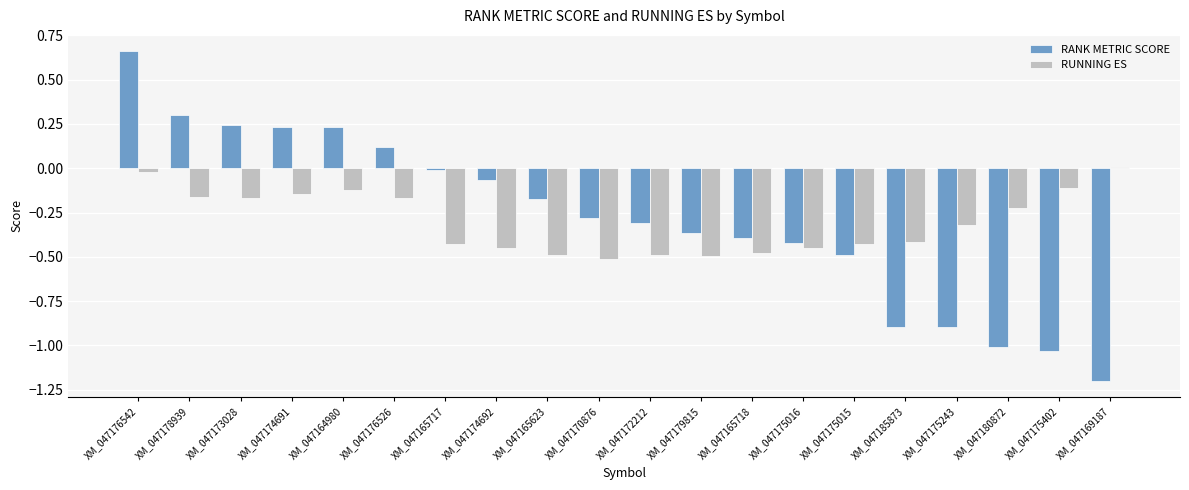

Which series has the widest spread of values?

RANK METRIC SCORE